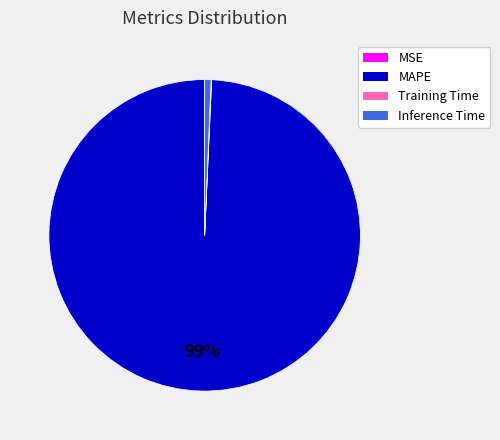

To the nearest percent, what percentage of the pie is Inference Time?

1%